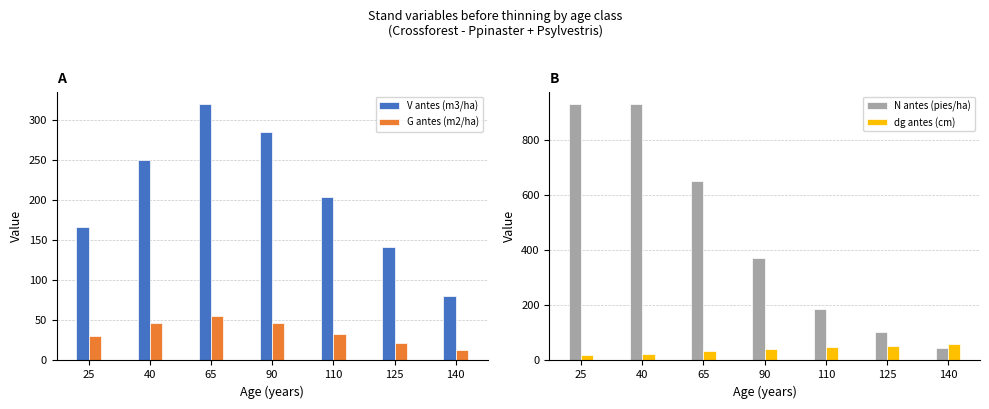

What are all the series names shown in the legend?

V antes (m3/ha), G antes (m2/ha), N antes (pies/ha), dg antes (cm)